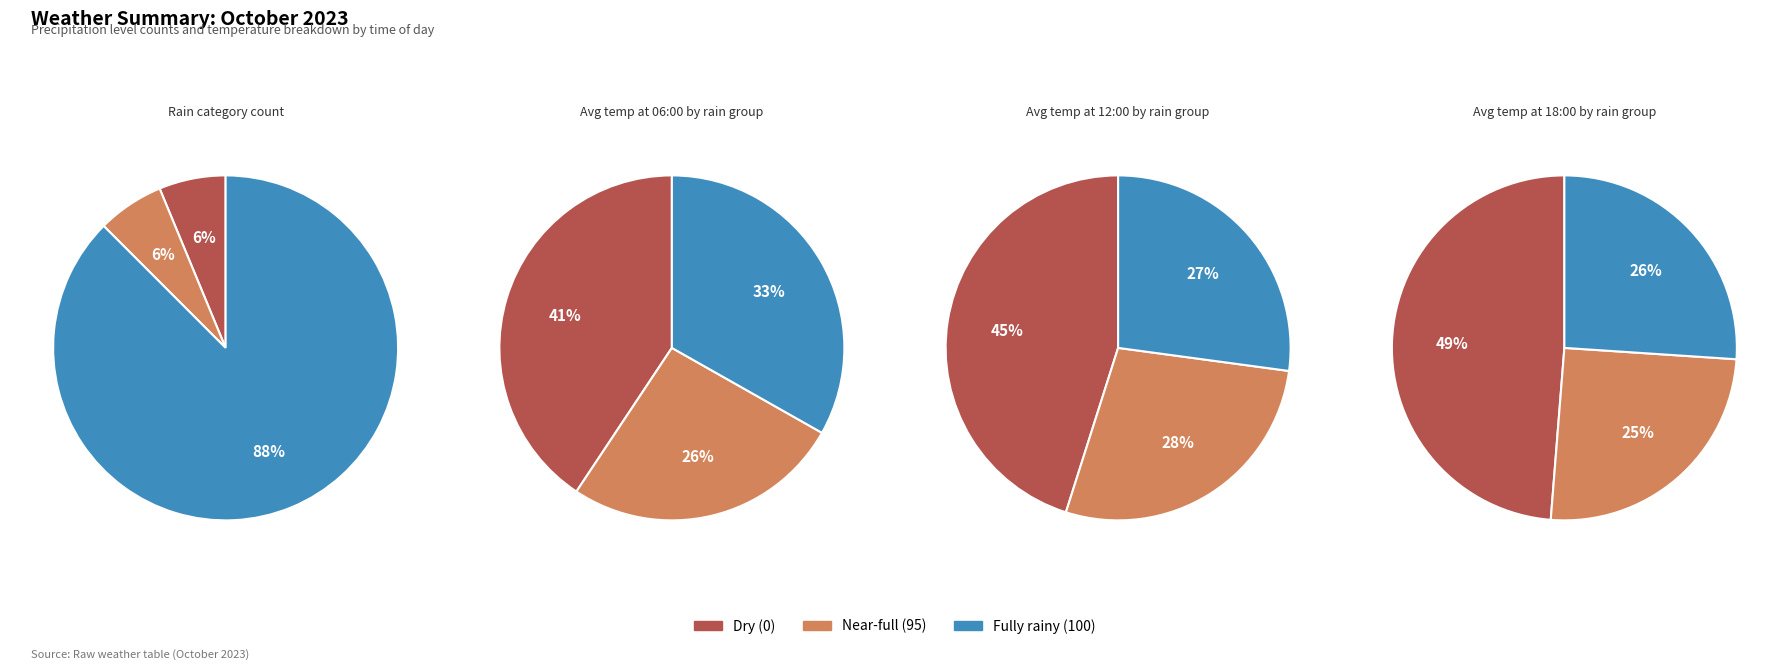

Does any single category account for the majority?

No